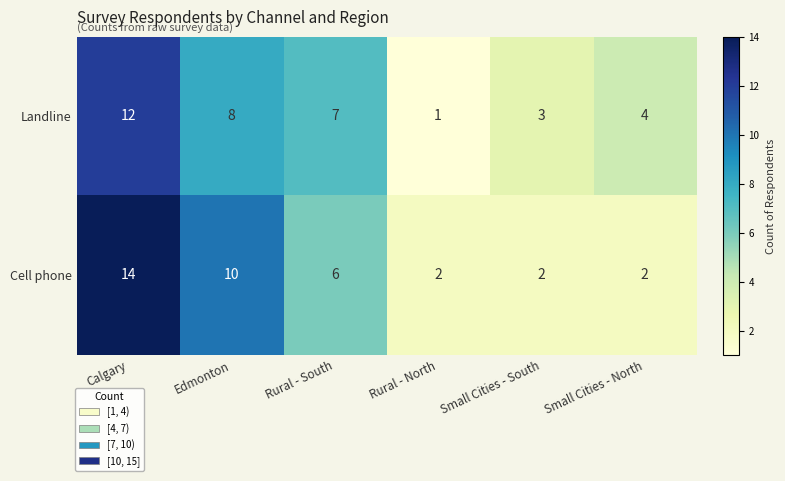

Count the Cell phone values in the range 2 to 10.

5